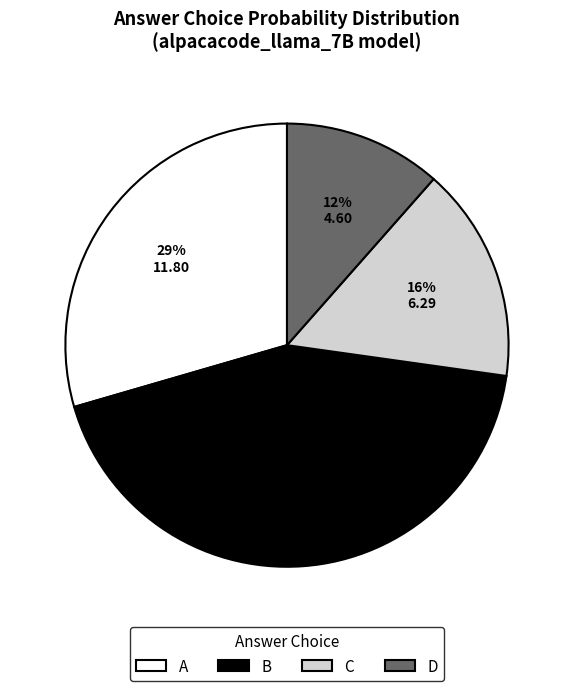

Is the sum of B and C greater than half?

Yes